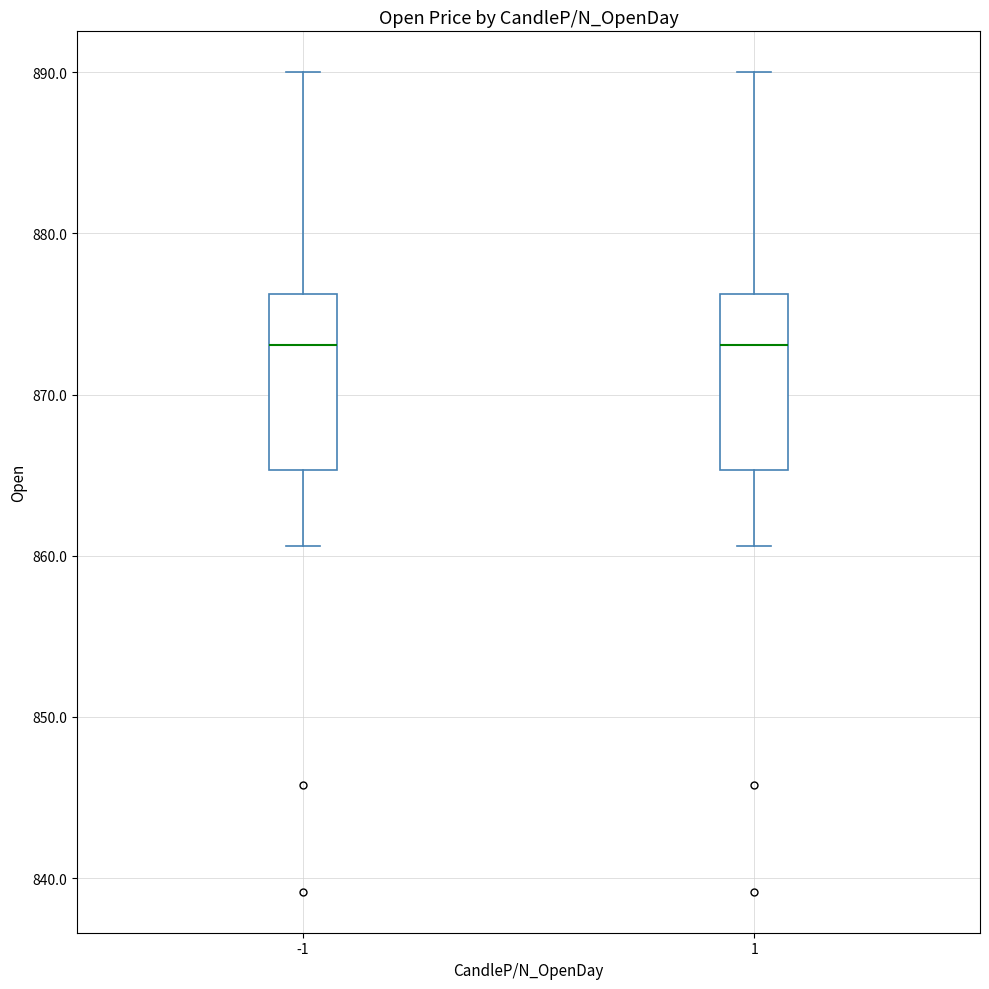

Reading left to right, transcribe this box plot: for each box, give where its median line is, the range the box spans, and where its two whiskers end, as read against the y-axis. The values are not printed on the chart, so give them approximately, as read against the axis.

-1: median 873, box 865 to 876, whiskers 861 to 890
1: median 873, box 865 to 876, whiskers 861 to 890